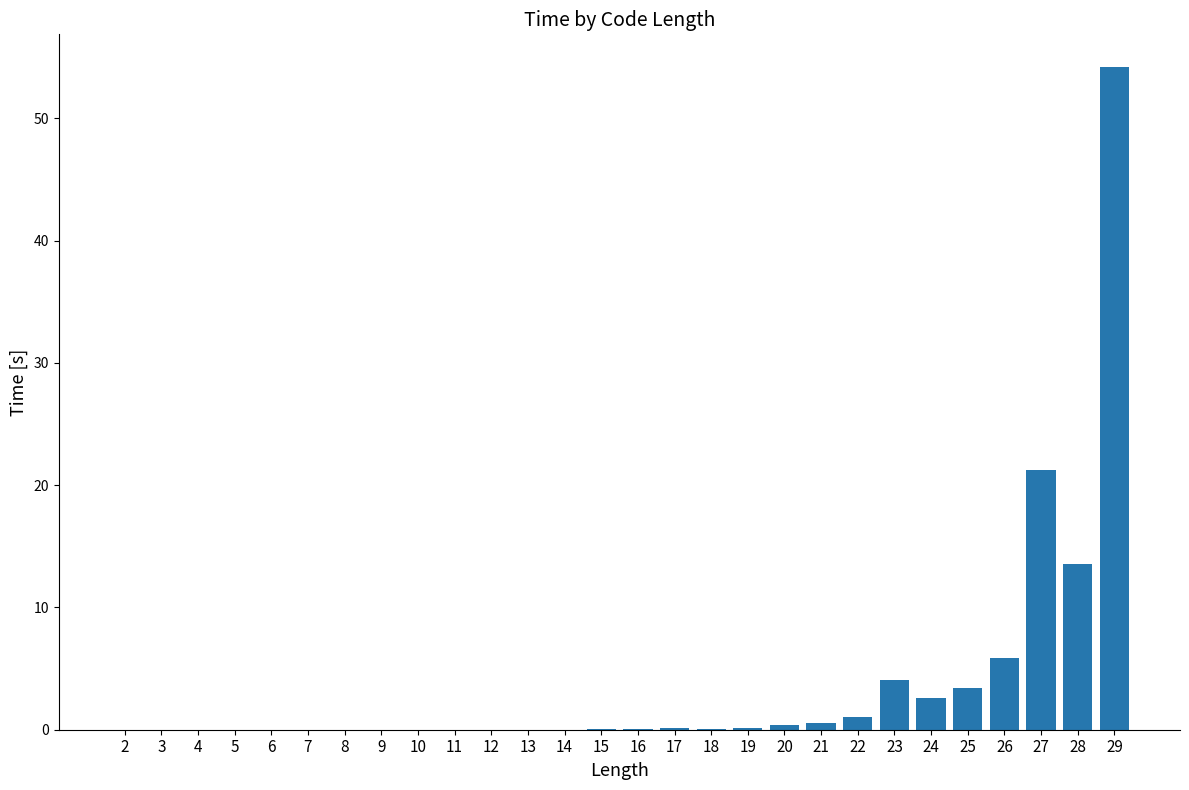

What is the difference between the values at 26 and 29?

48.3